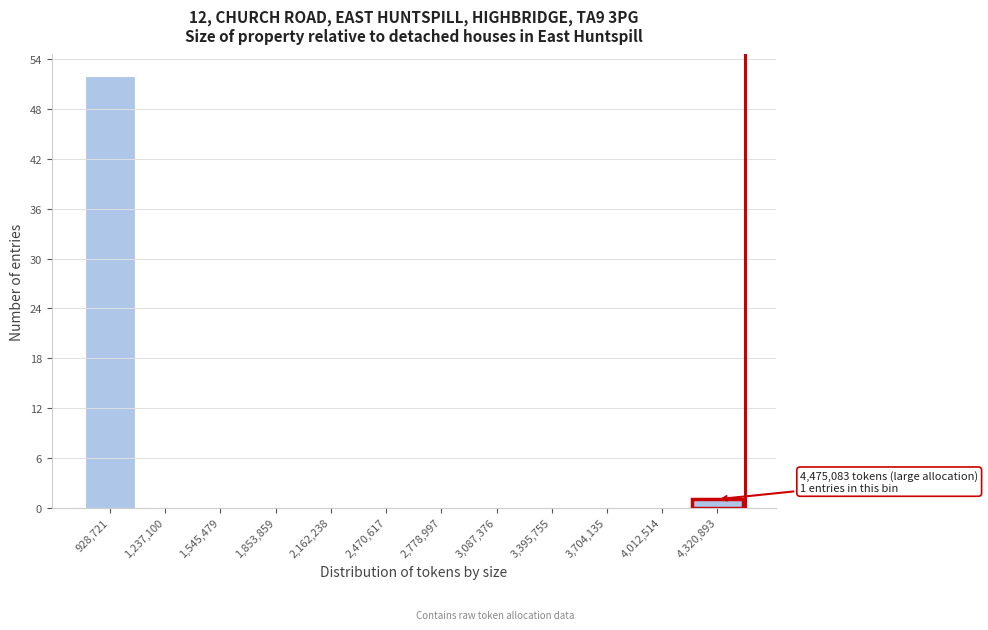

Which range on the x-axis has the tallest bar?

750000 to 1100000